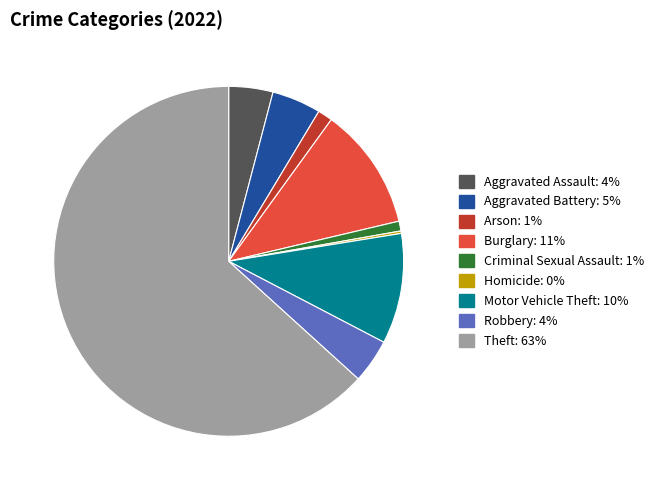

Combined, do Aggravated Battery and Criminal Sexual Assault account for over 50%?

No